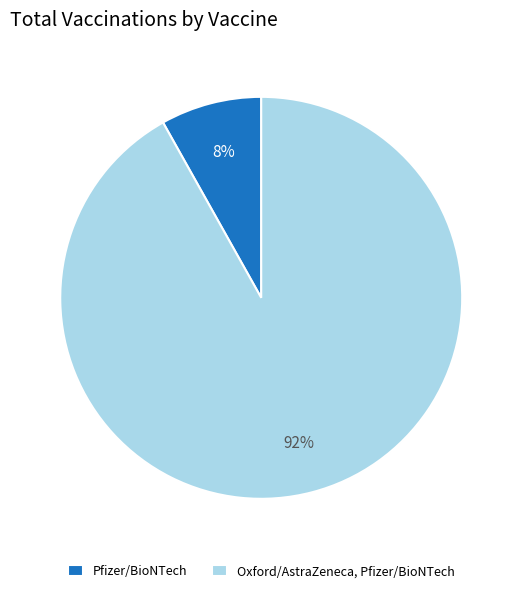

Do Pfizer/BioNTech and Oxford/AstraZeneca, Pfizer/BioNTech together represent more than half of the pie?

Yes